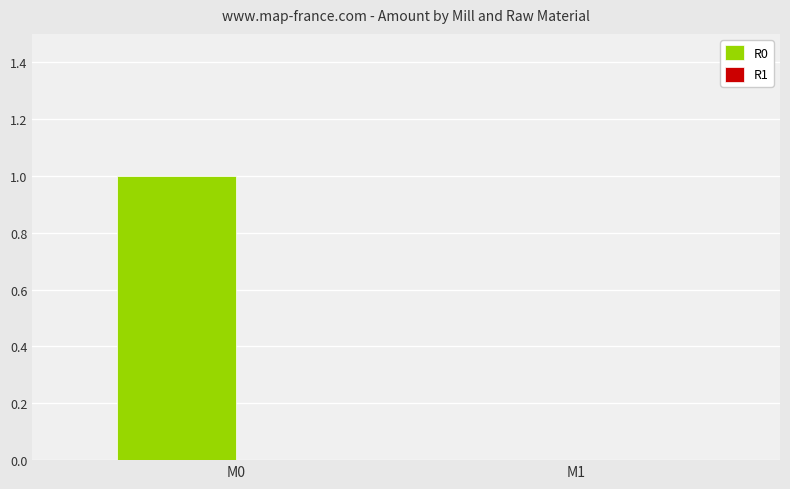

Between M1 and M0, which is larger?

M0